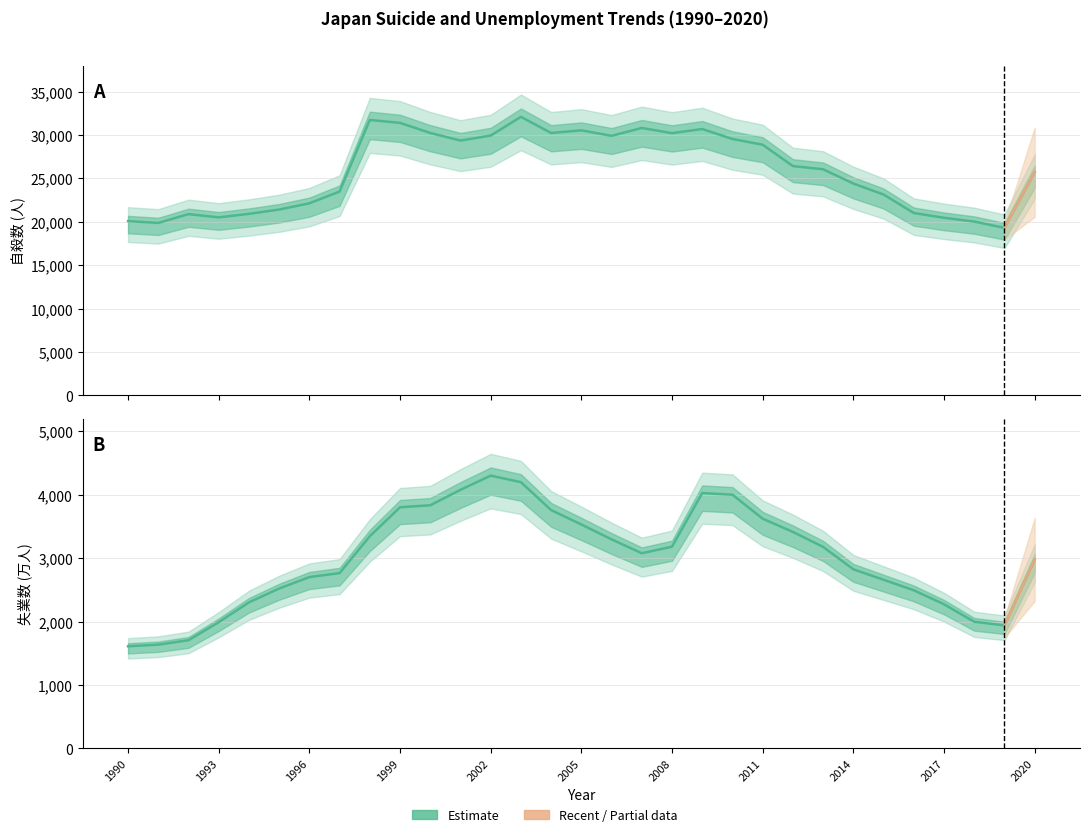

Which label corresponds to the smallest value in the chart?

1990